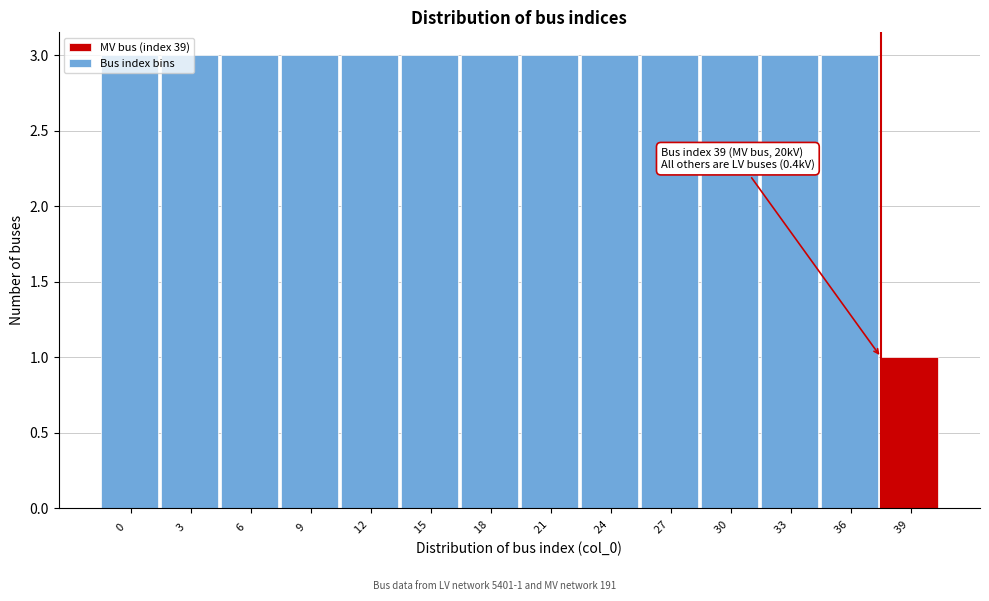

What is the value of the 6th bar from the left?

3